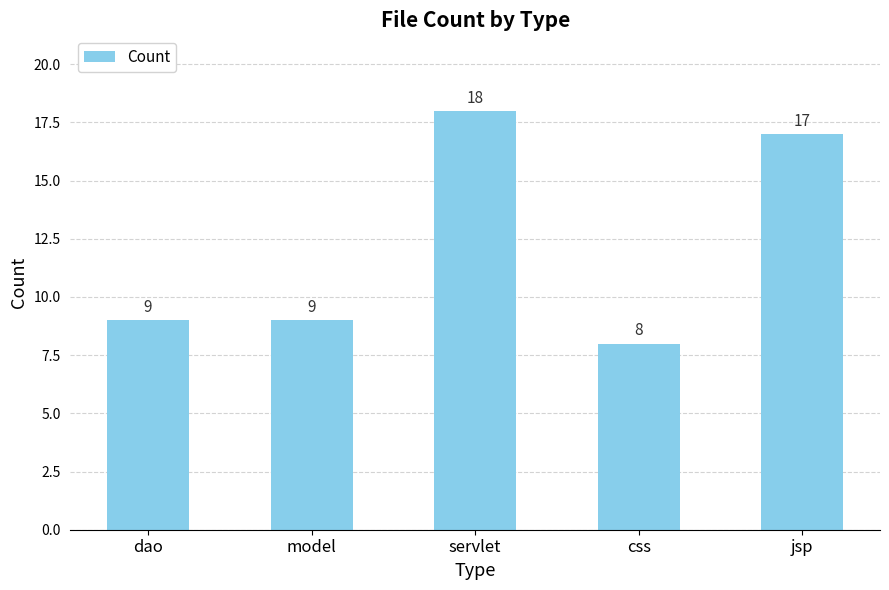

What value does the data have at model, to the nearest 5?

10